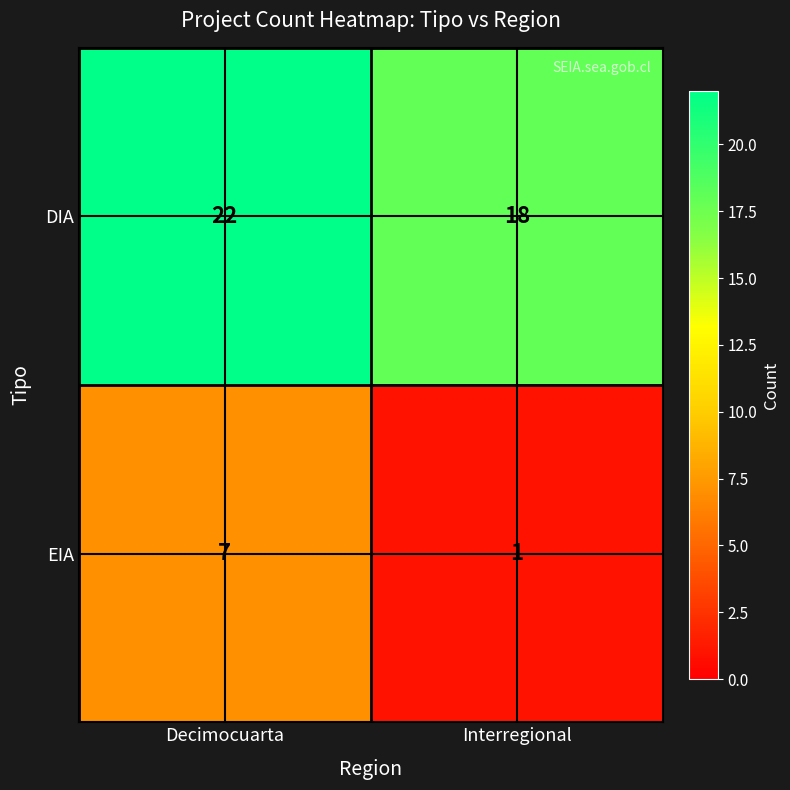

At how many categories does at least one series exceed 13?

2